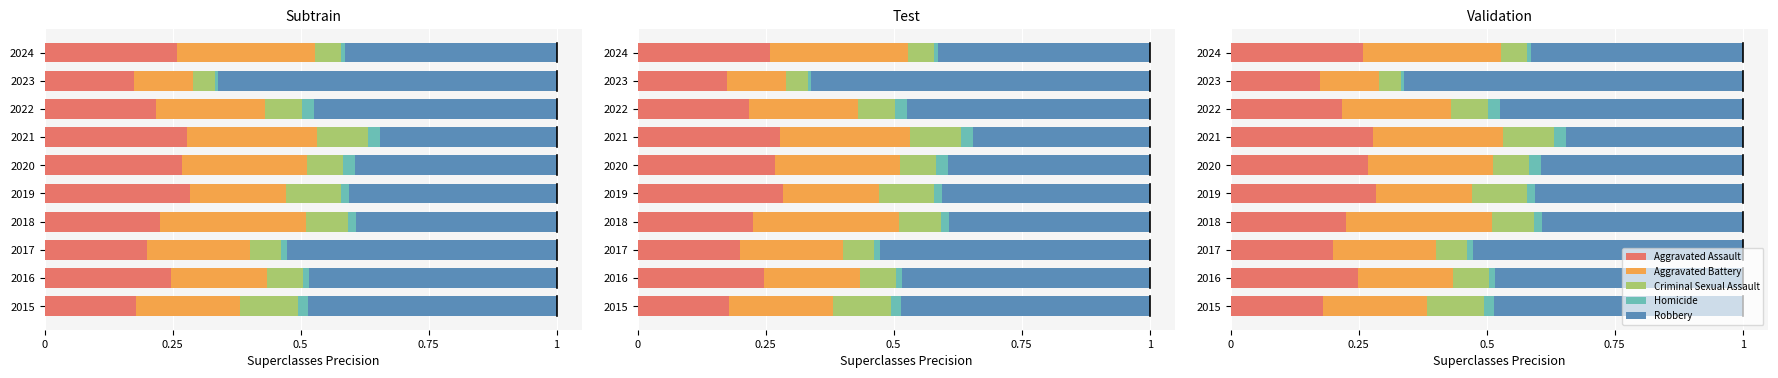

The value of Aggravated Assault at 2015 is 0.1. True or false?

False